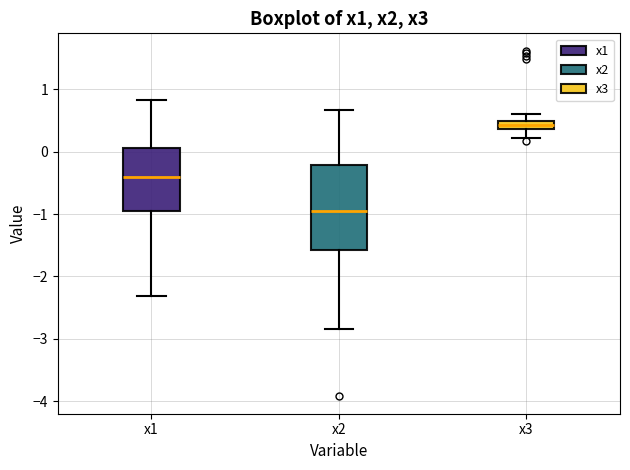

Which box is the tallest, from its lower edge to its upper edge?

x2